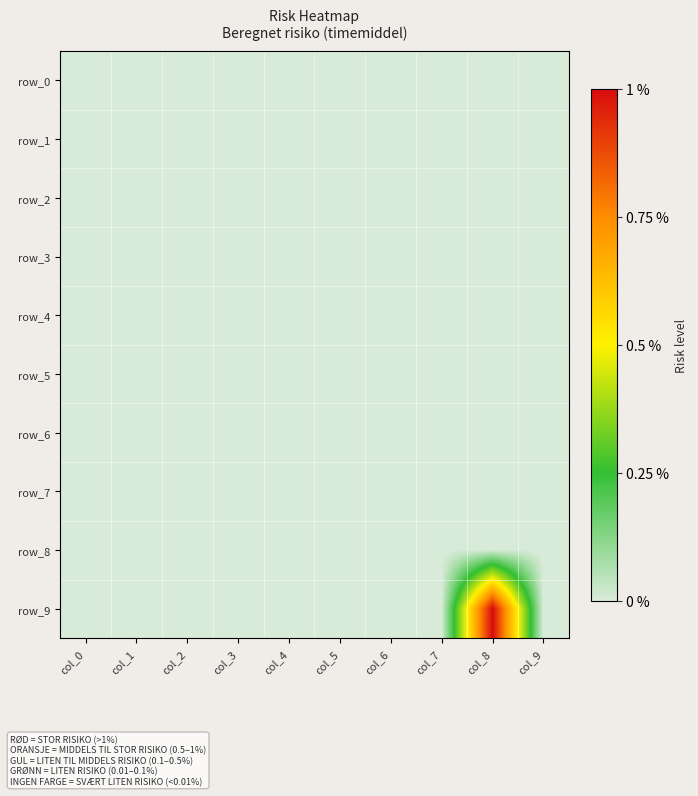

Between col_0 and col_7, which series saw the biggest shift?

row_0